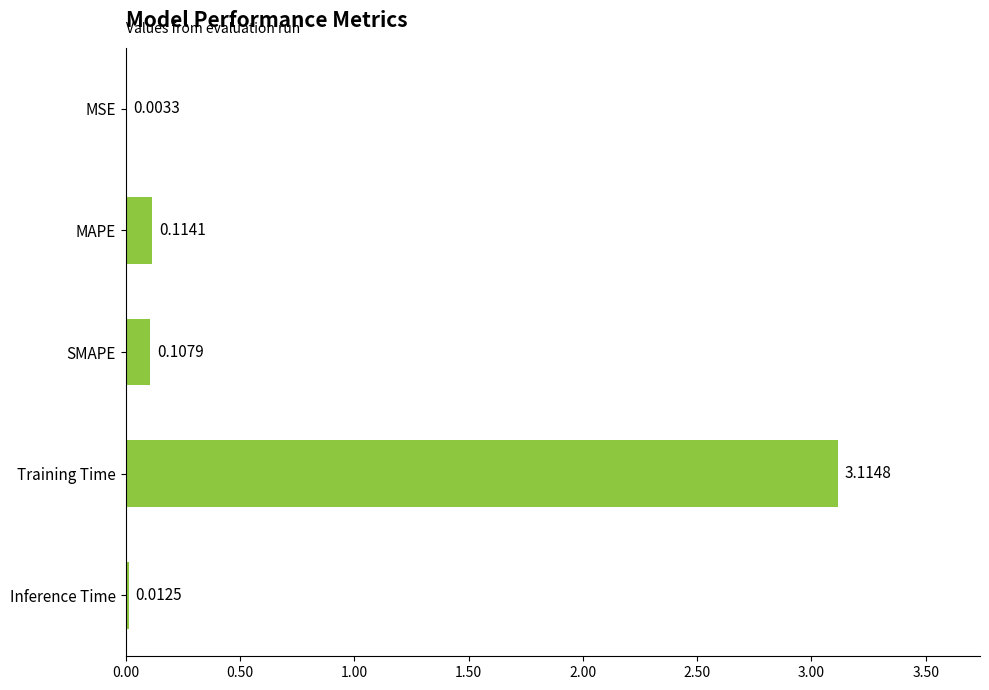

What is the change in value from MSE to MAPE?

+0.1